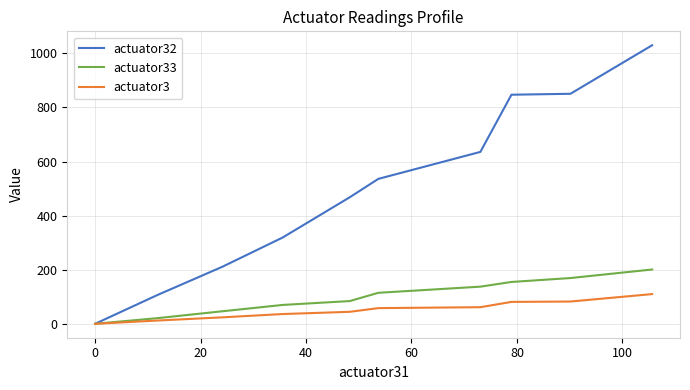

Rank the series by their maximum value, from lowest to highest.

actuator3, actuator33, actuator32